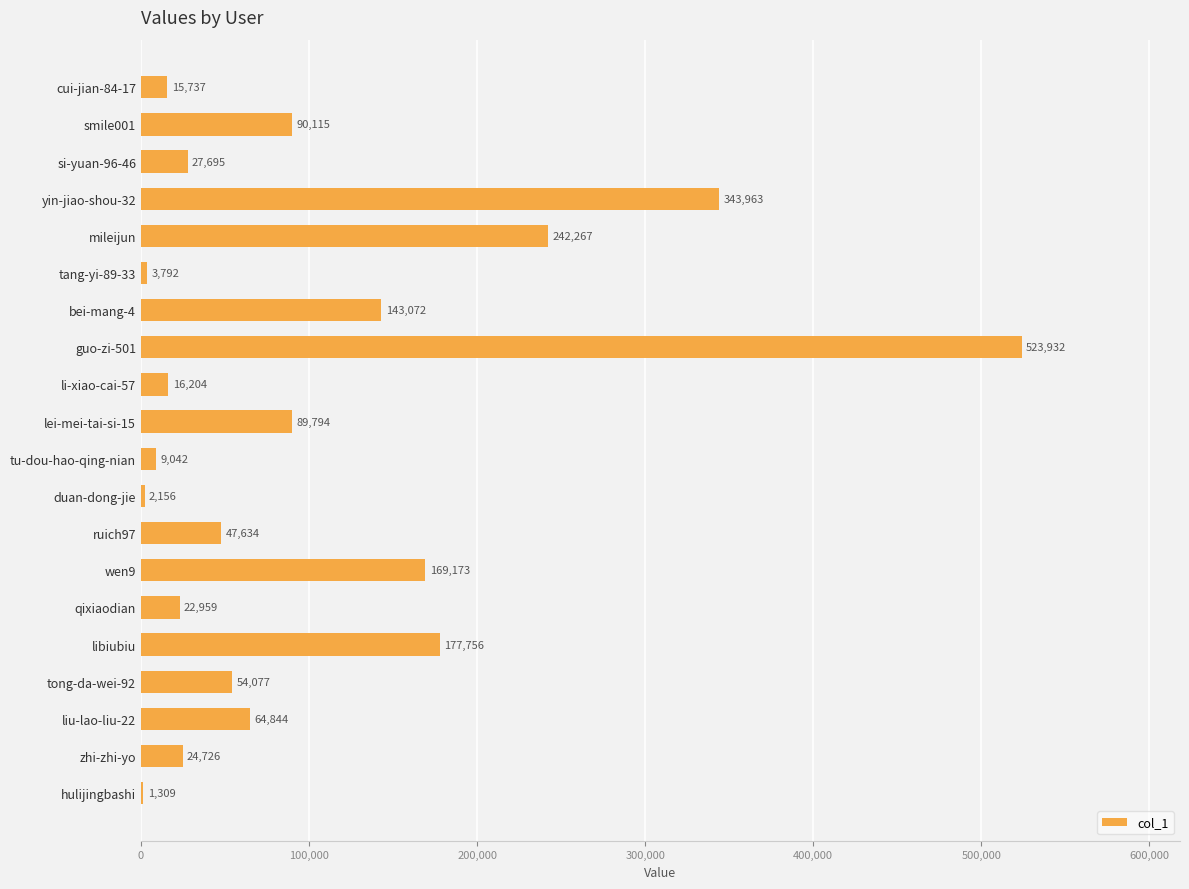

What is the sum of all values?

2070247